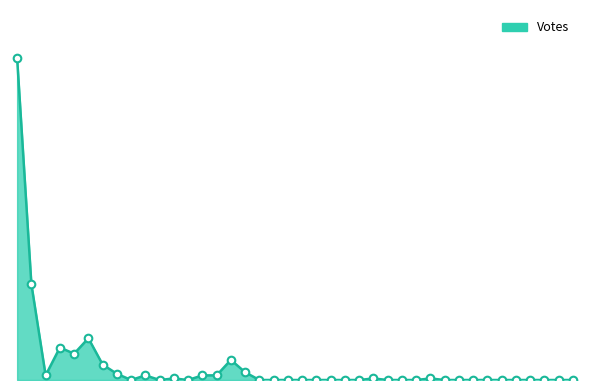

Does the chart have visible grid lines?

No